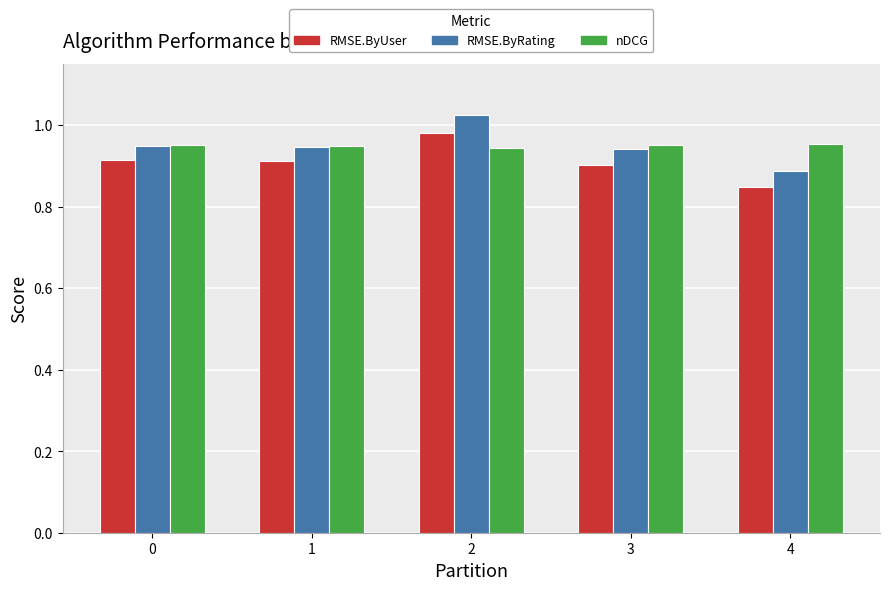

Between 0 and 4, which series saw the biggest shift?

RMSE.ByUser